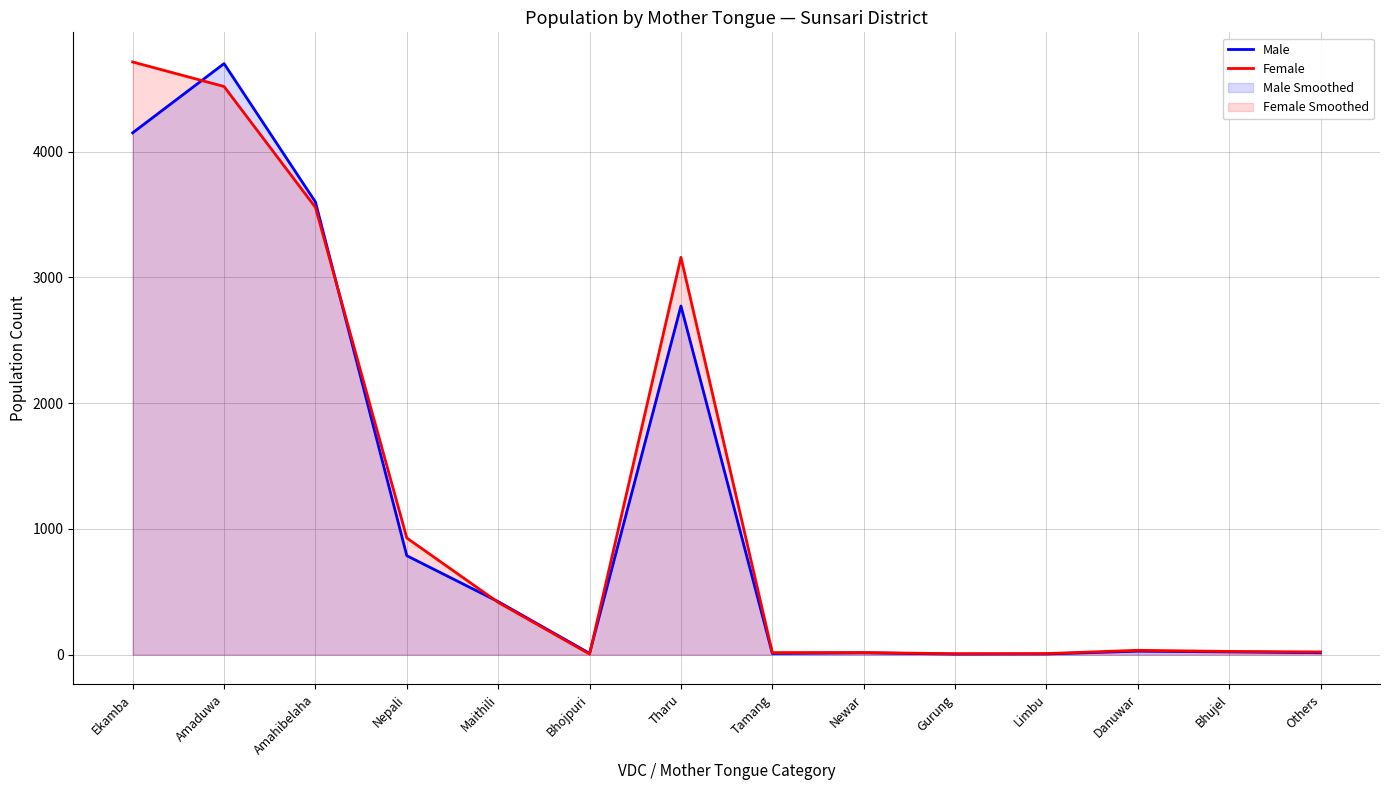

Which series ends up on top after the final intersection of Male and Female?

Female